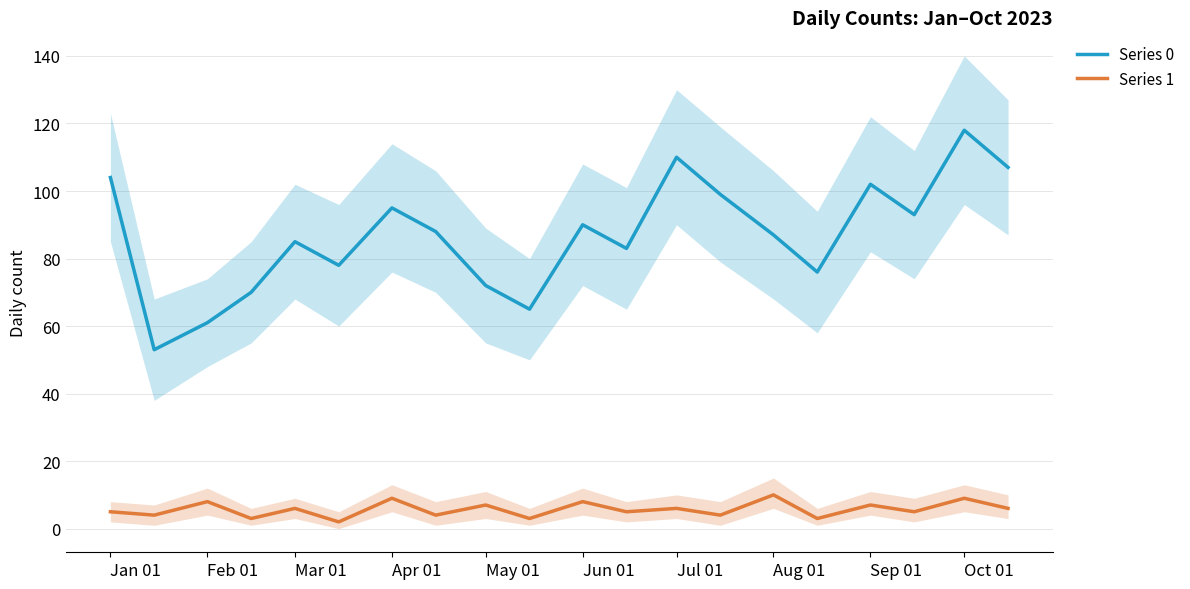

Reading left to right, transcribe all the data shown in this chart.

Series 0: 104	53	61	70	85	78	95	88	72	65	90	83	110	99	87	76	102	93	118	107
Series 1: 5	4	8	3	6	2	9	4	7	3	8	5	6	4	10	3	7	5	9	6